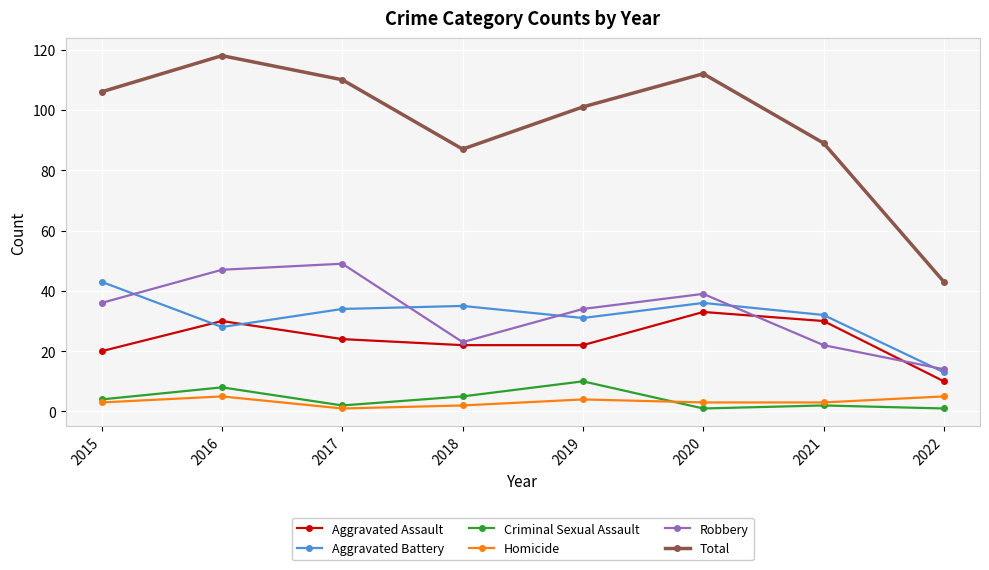

Reading left to right, list all the values displayed in this chart.

Aggravated Assault: 20	30	24	22	22	33	30	10
Aggravated Battery: 43	28	34	35	31	36	32	13
Criminal Sexual Assault: 4	8	2	5	10	1	2	1
Homicide: 3	5	1	2	4	3	3	5
Robbery: 36	47	49	23	34	39	22	14
Total: 106	118	110	87	101	112	89	43